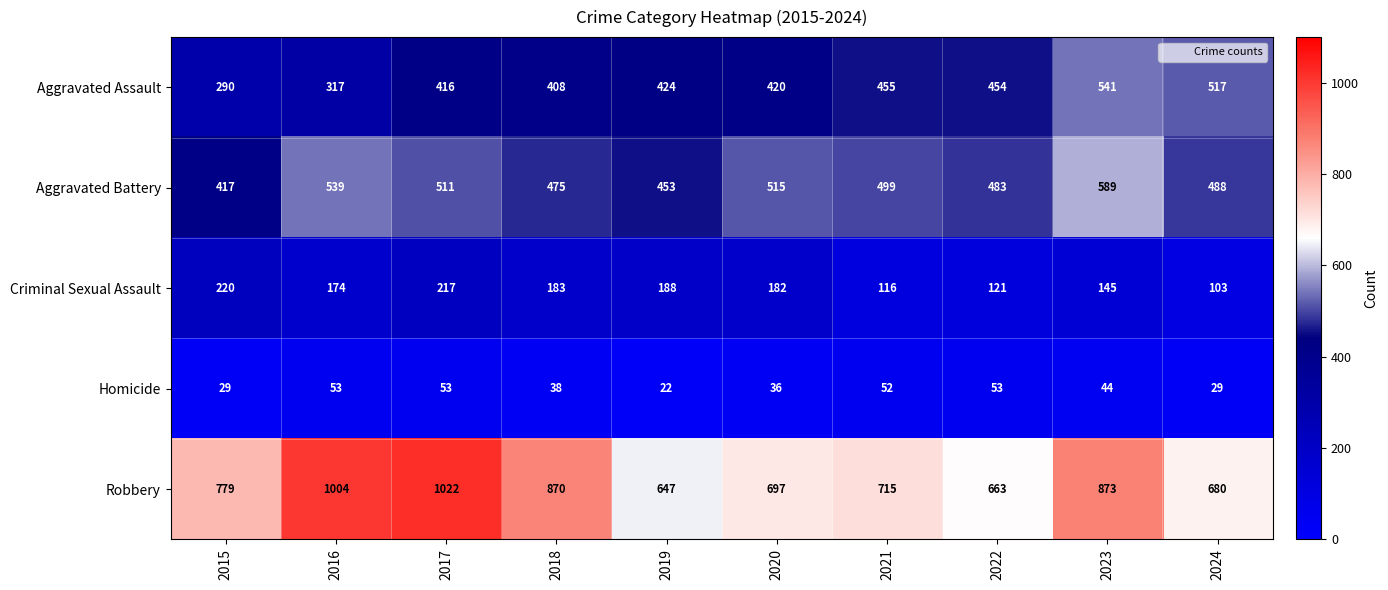

Which series has the largest range (max minus min)?

Robbery